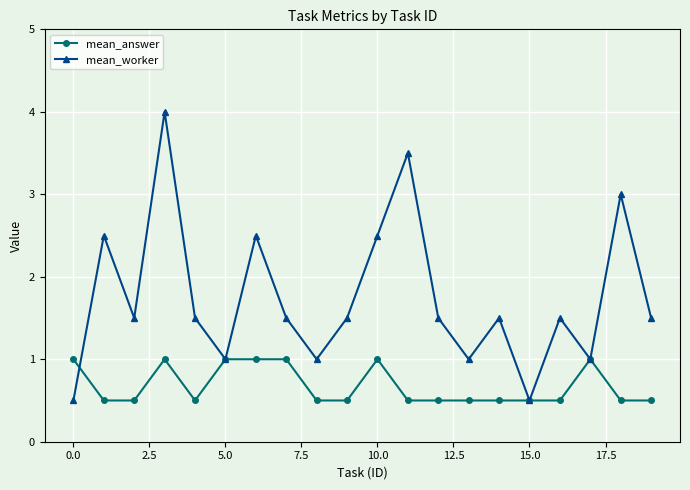

In mean_worker, how many points are higher than both neighbors (excluding endpoints)?

7